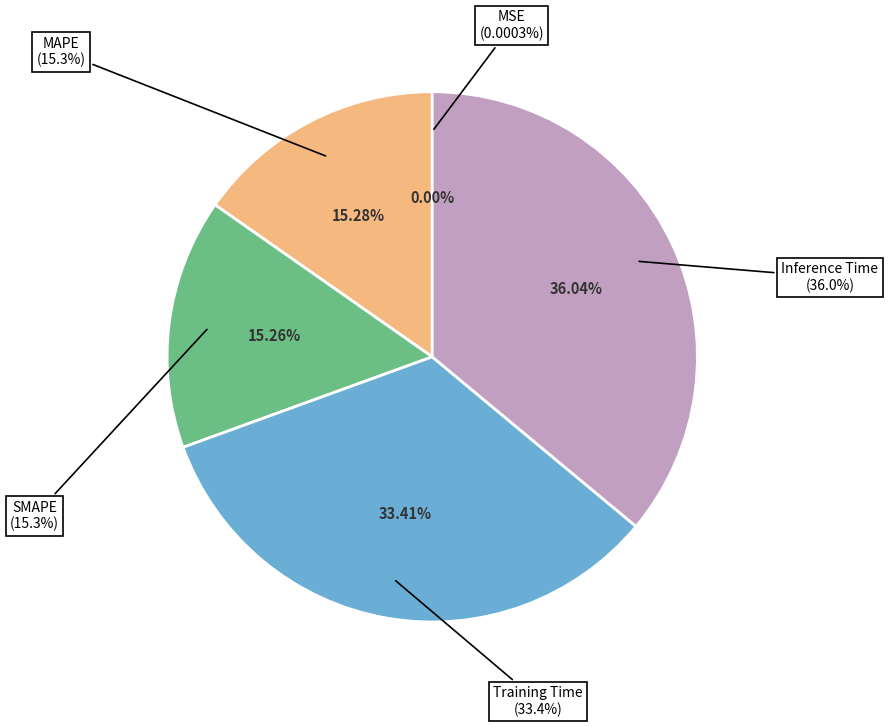

True or false: Inference Time accounts for 36% of the total.

True